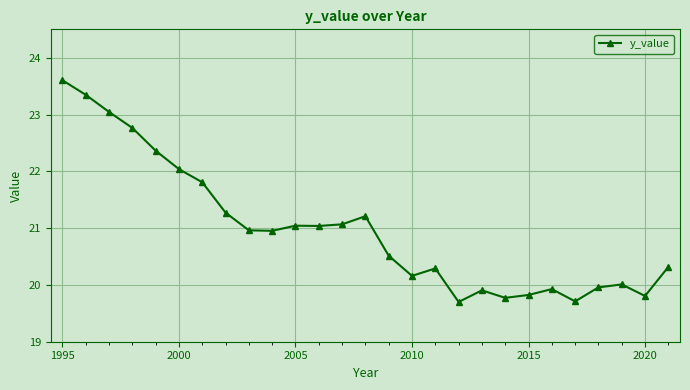

What is the value of the 18th point from the left?

19.7